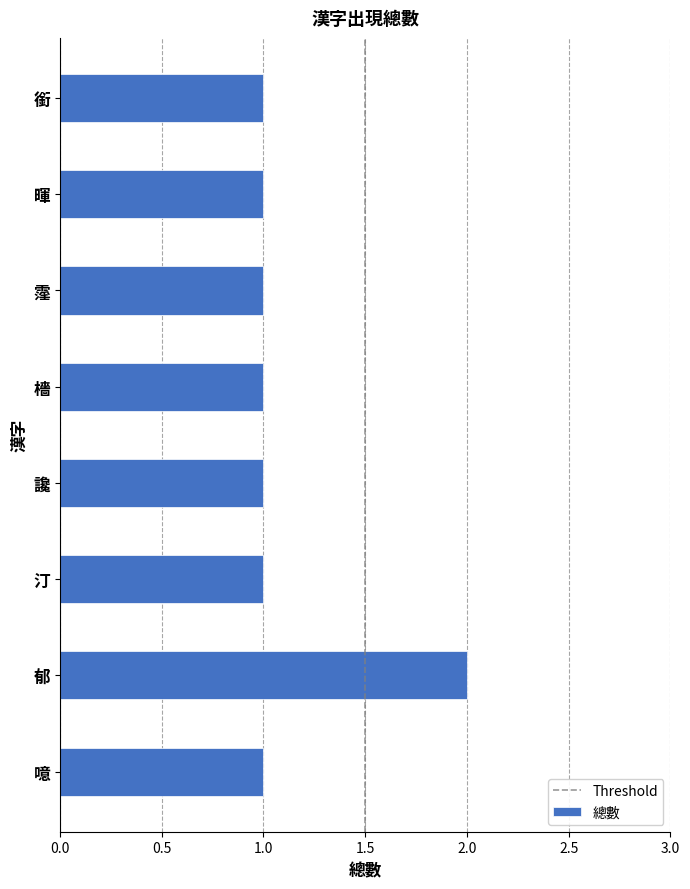

How many distinct data groups are displayed?

1